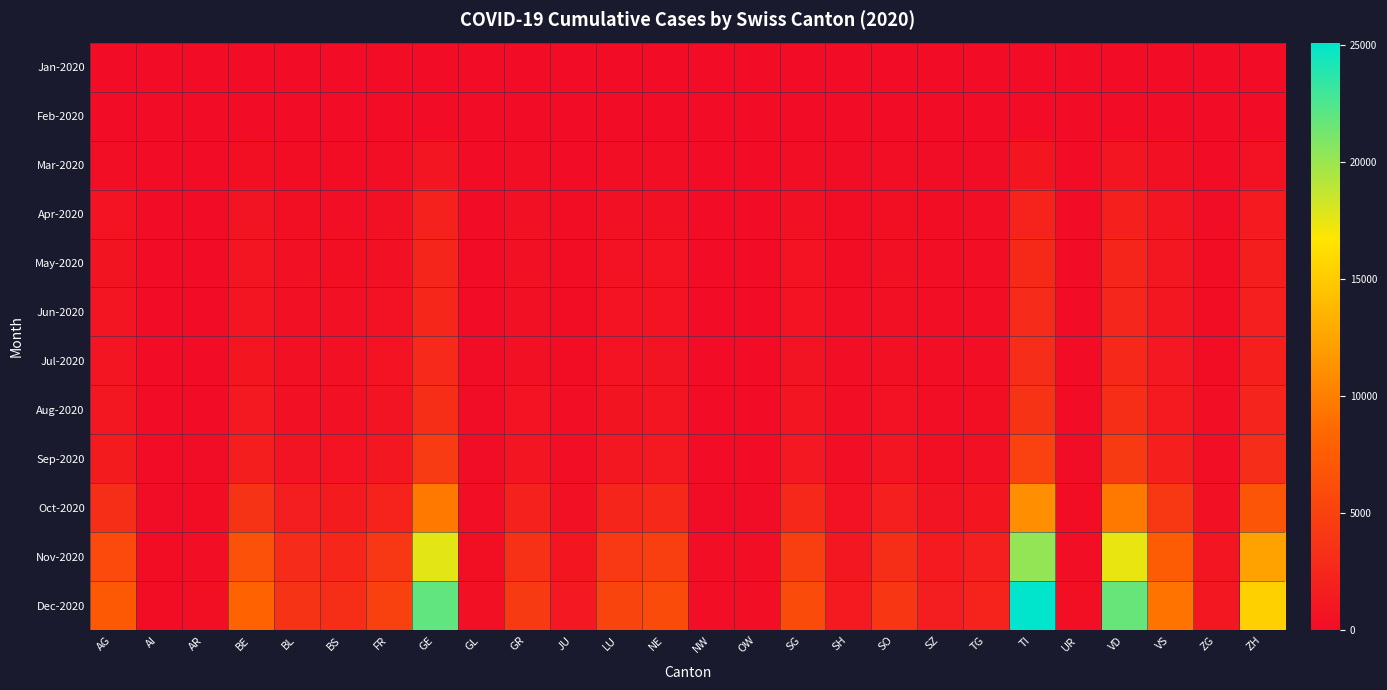

At how many categories does at least one series exceed 20275?

3